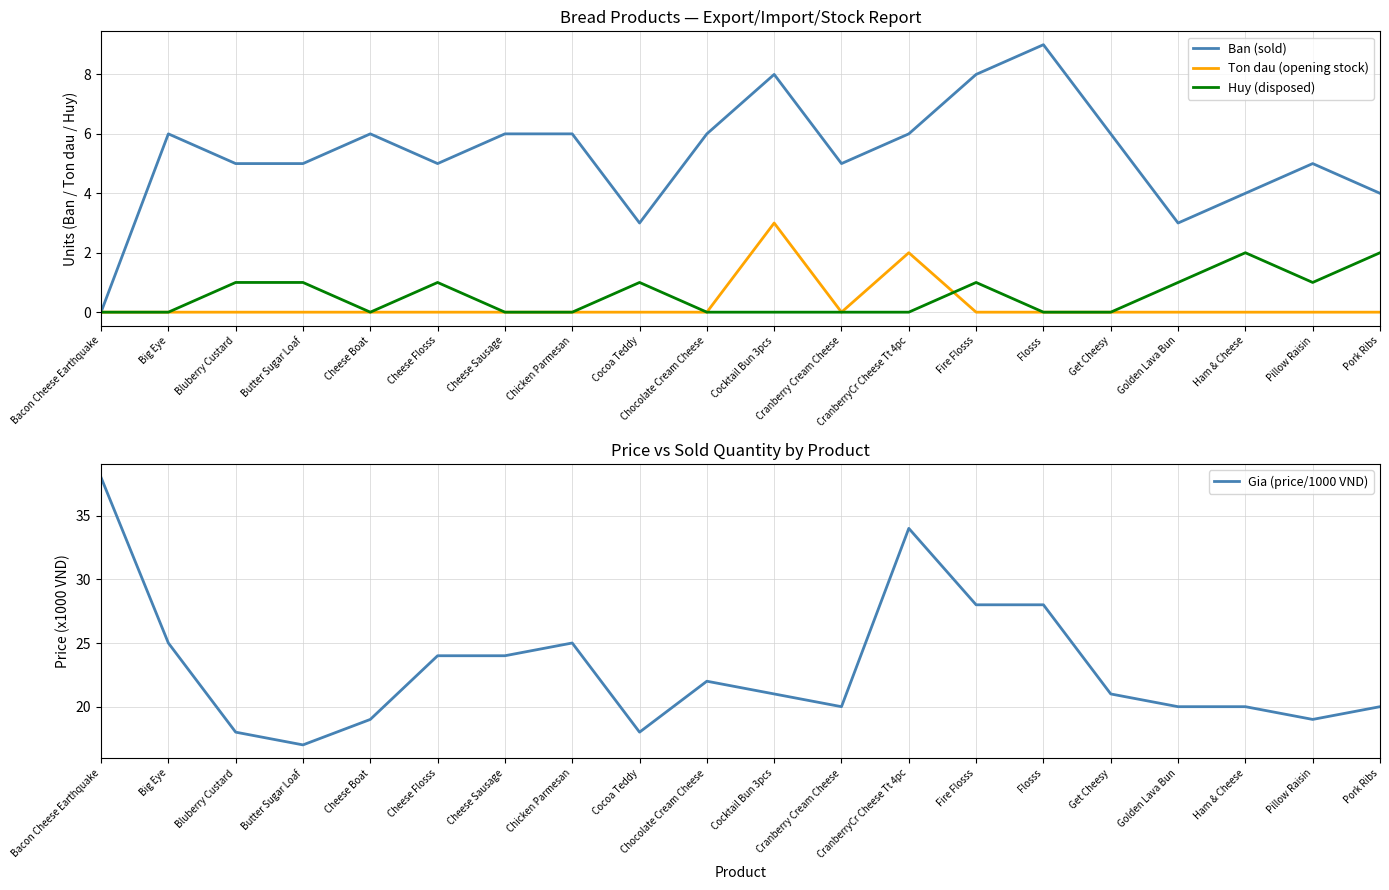

What is the label of the 5th point from the left?

Cheese Boat